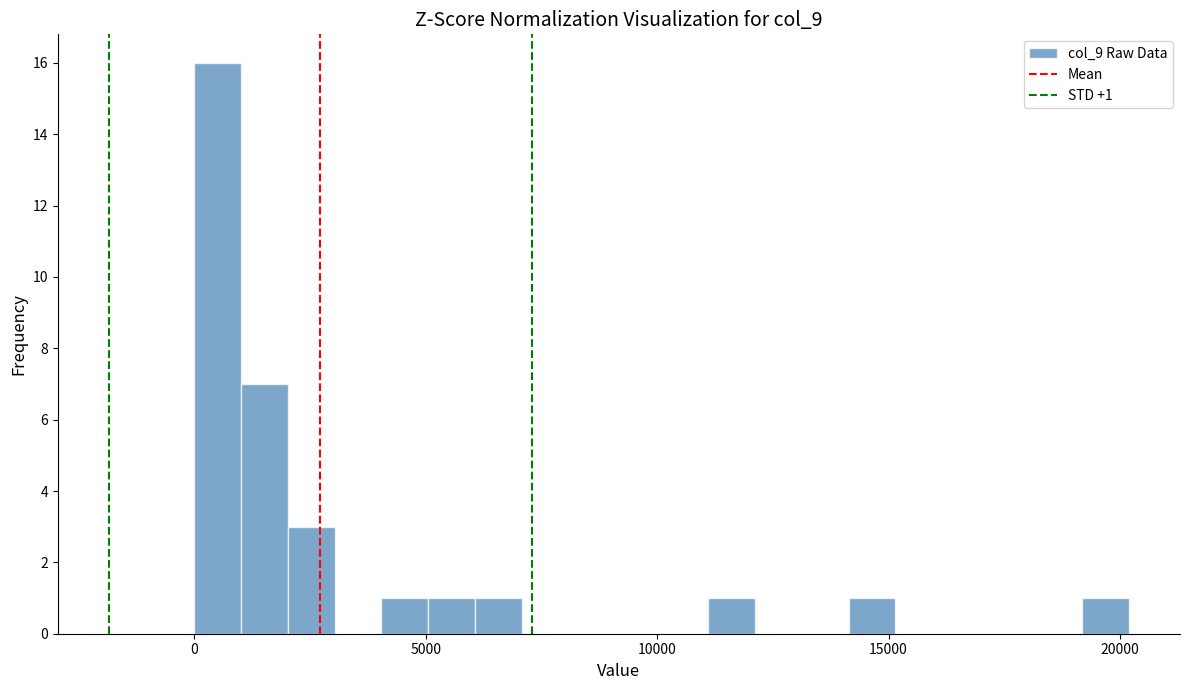

Around what value on the x-axis is the tallest bar? Give the approximate position of its centre, as read against the axis.

500